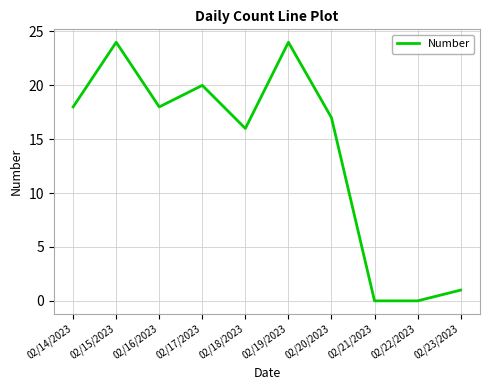

True or false: the data shows 1 at 02/23/2023.

True